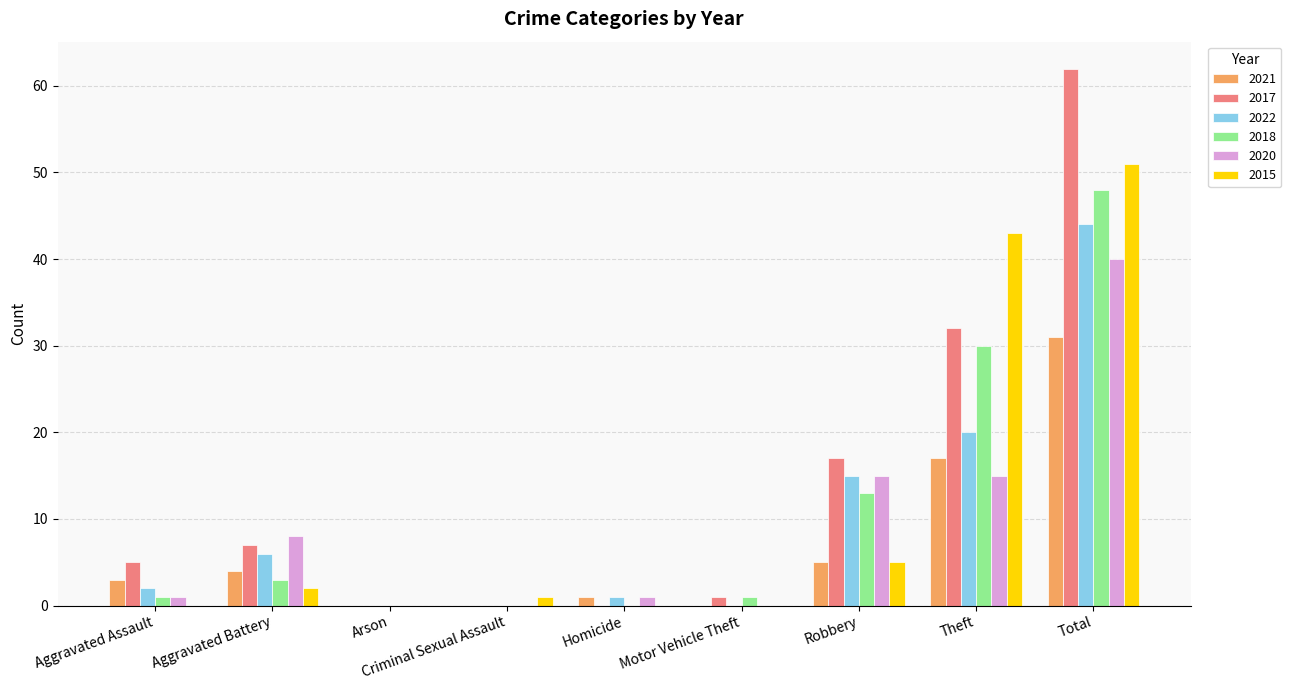

True or false: 2021 has a value of 3 at Aggravated Assault.

True